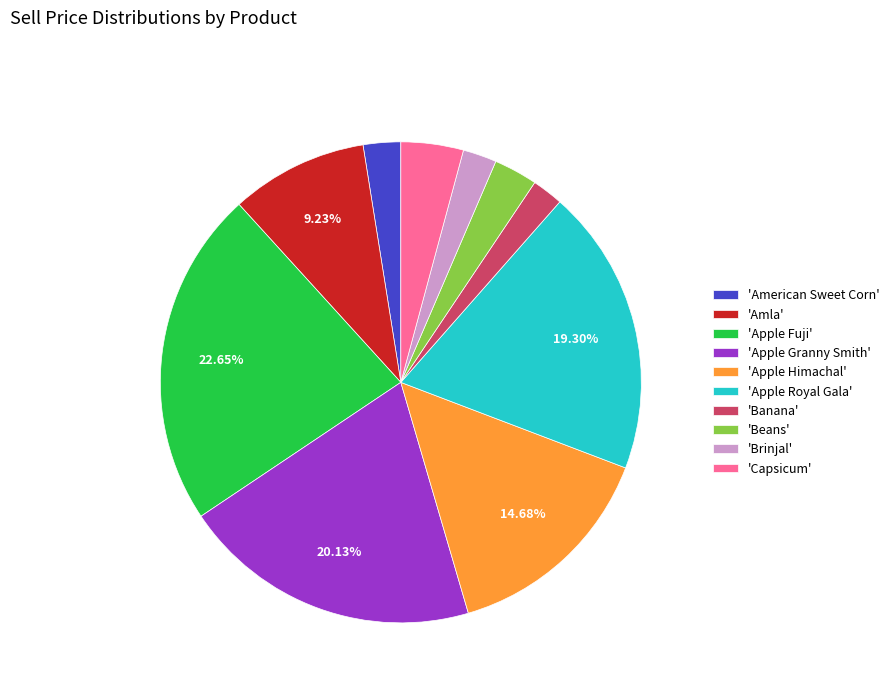

Does 'Apple Fuji' account for over 50% of the chart?

No